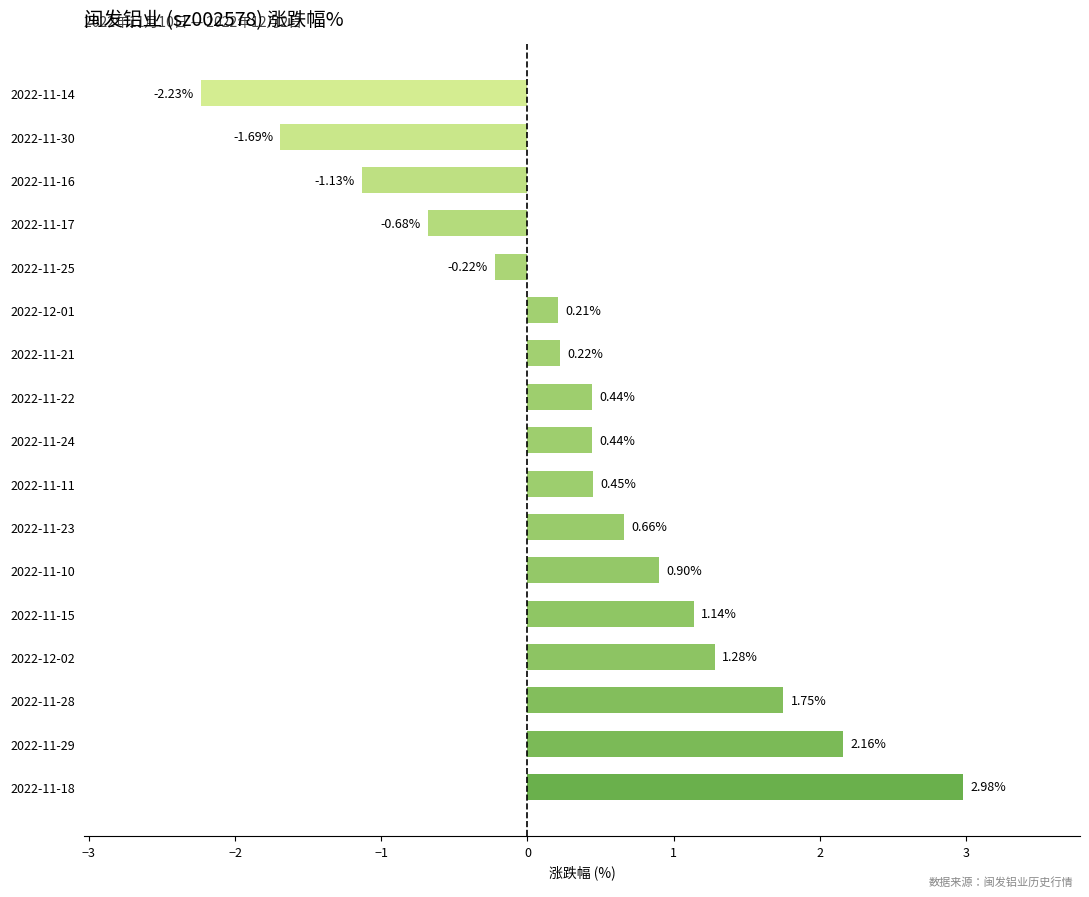

How many values are below zero?

5